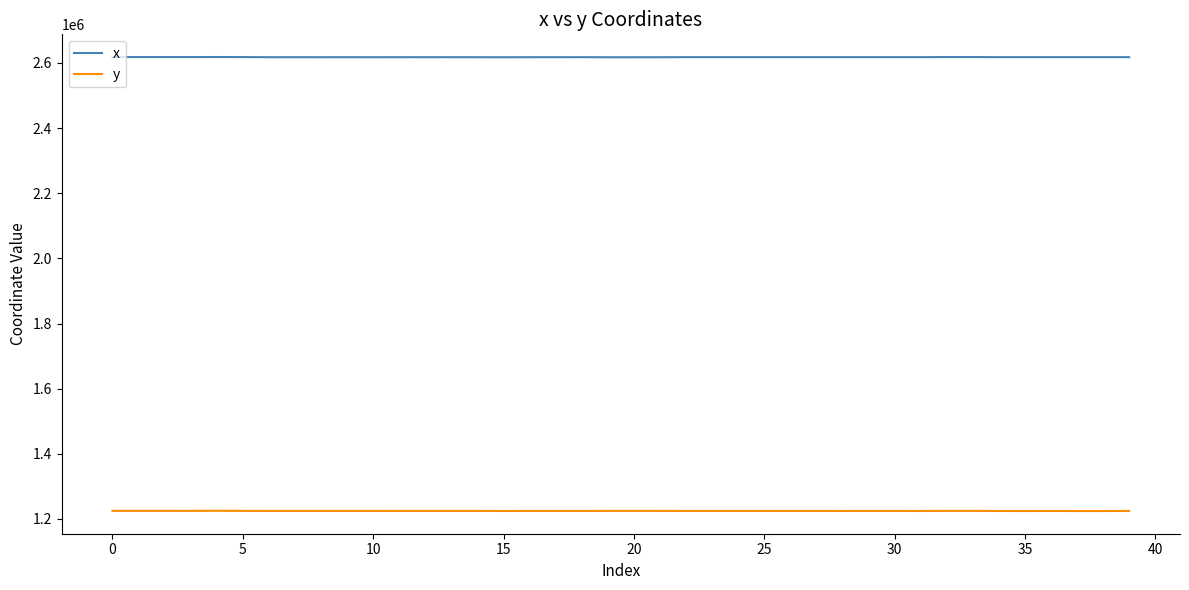

List the series in order of their peak value, lowest first.

y, x